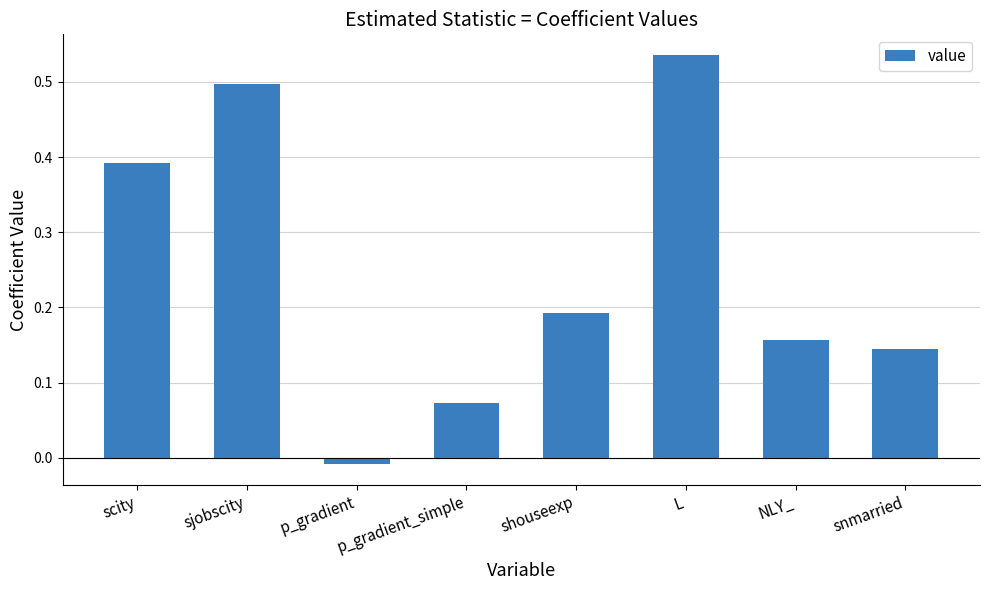

Which category has the lowest value across all series?

p_gradient